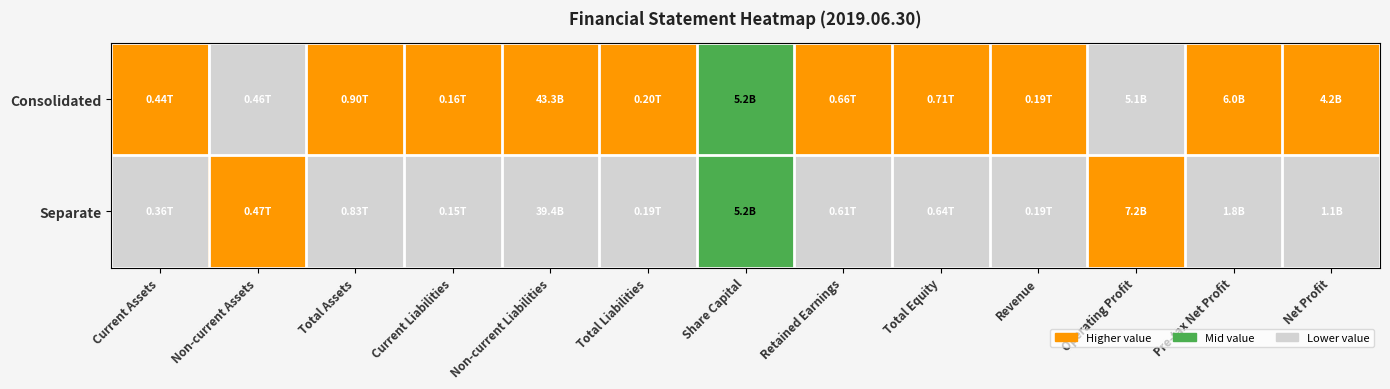

At how many categories does at least one series exceed 0?

13